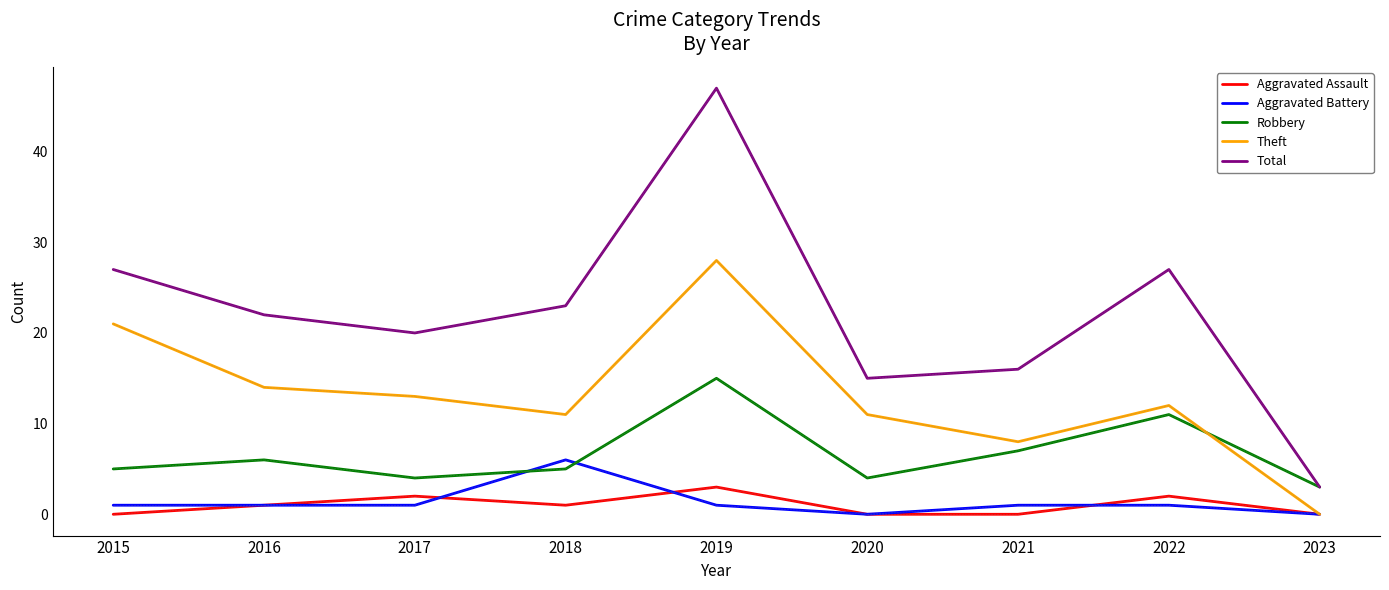

Which series has the largest total across all categories?

Total